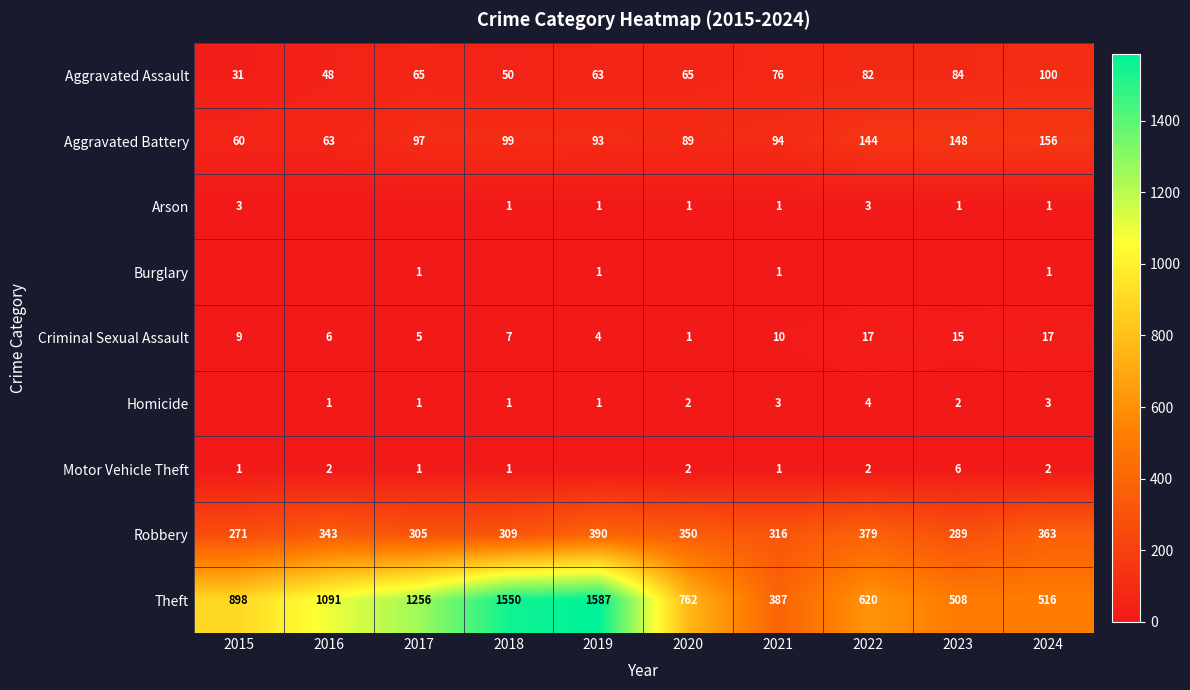

At which label is Aggravated Battery closest to 108?

2018